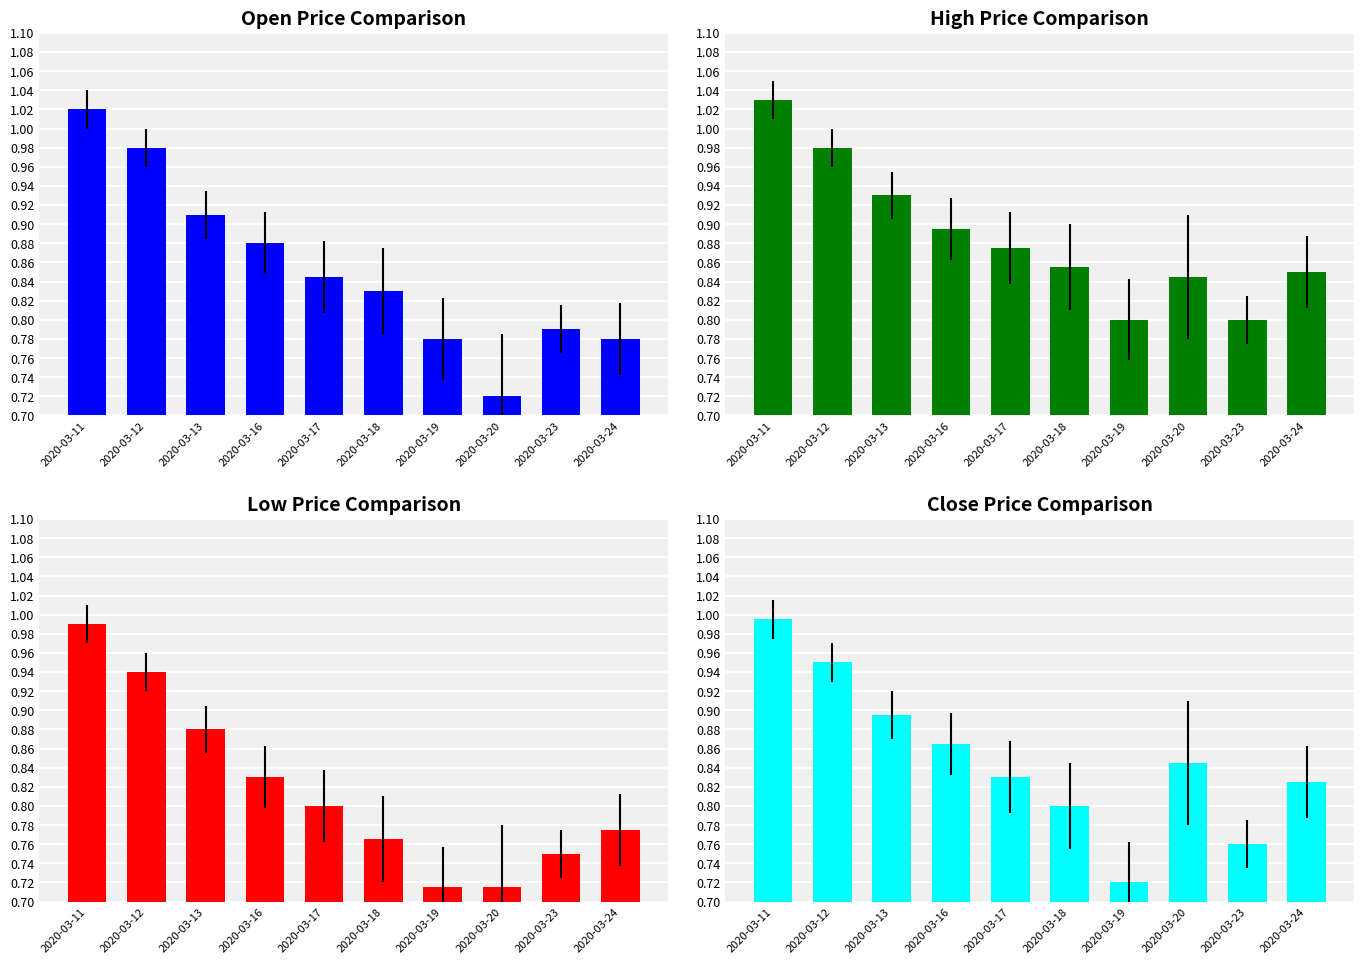

Is it true that open equals 1.3 at 2020-03-18?

False